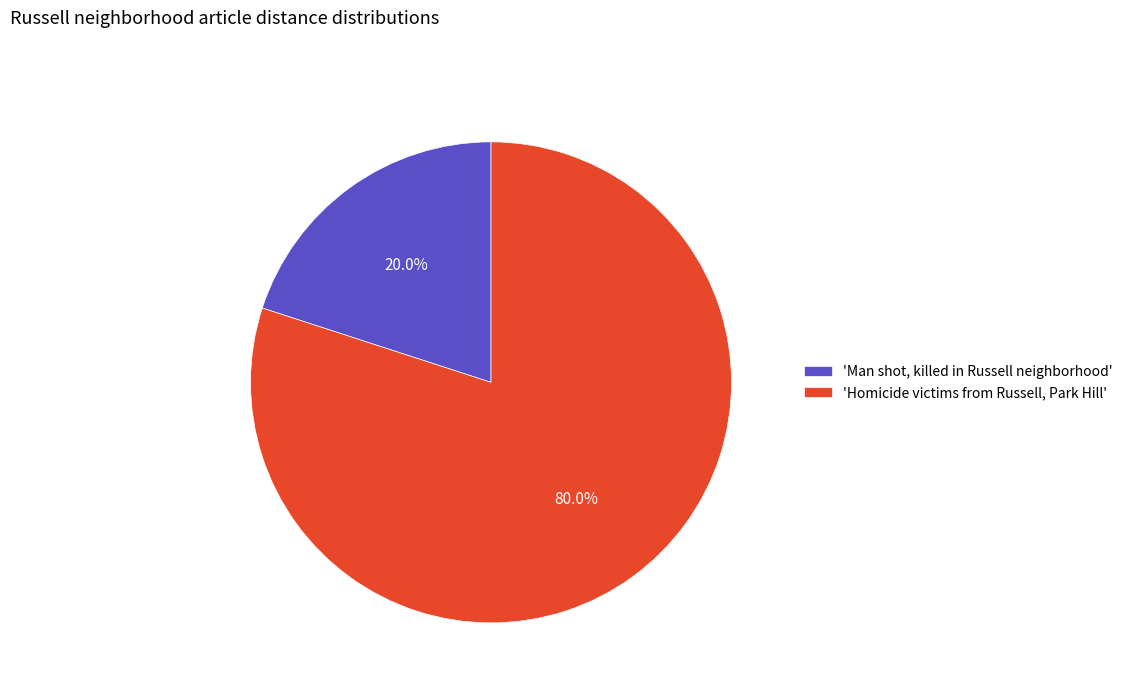

How many slices are in this pie chart?

2